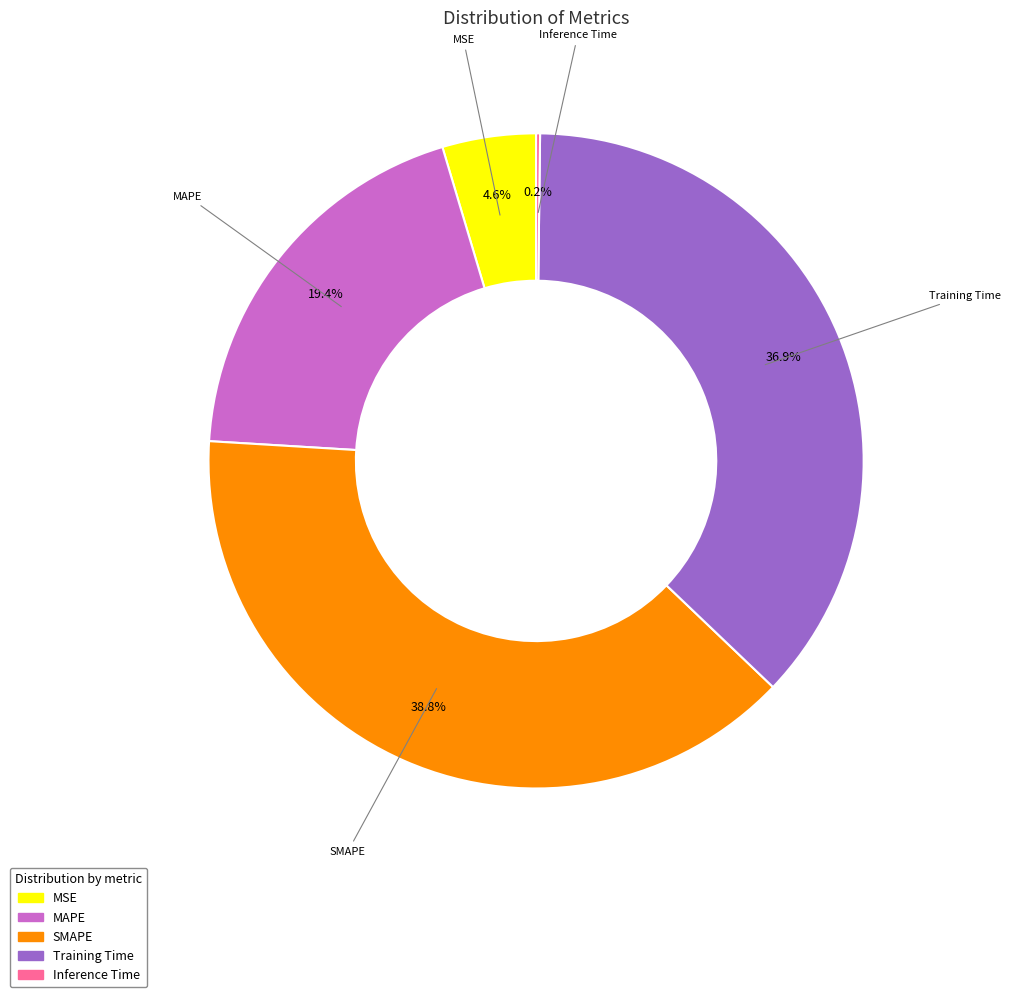

Between MAPE and MSE, which is larger?

MAPE